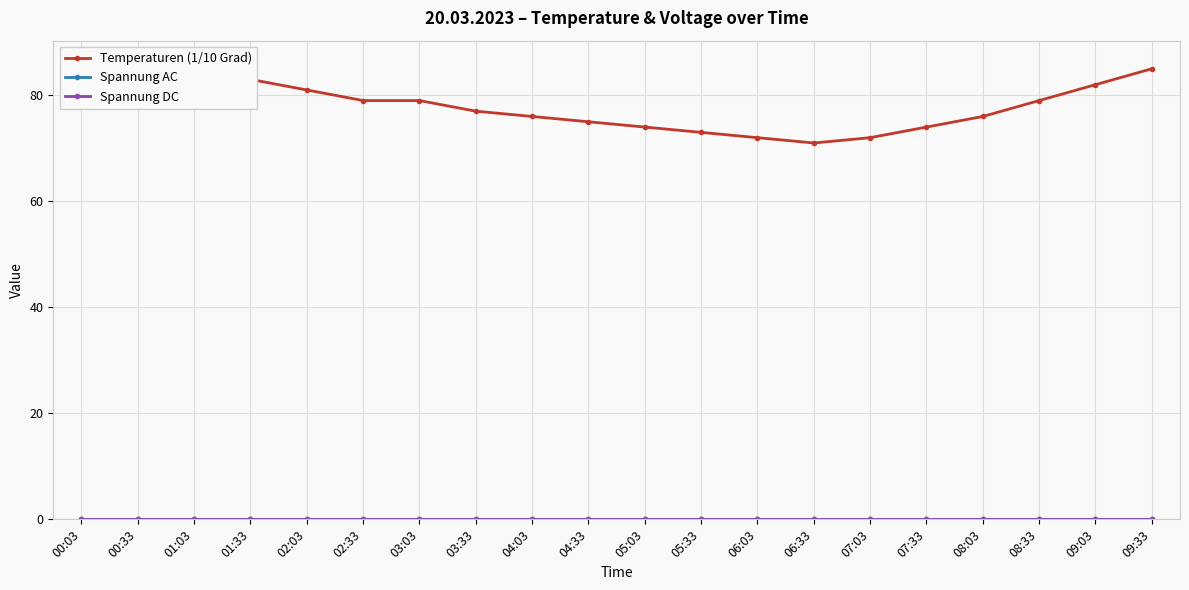

Which series has the widest spread of values?

Temperaturen (1/10 Grad)